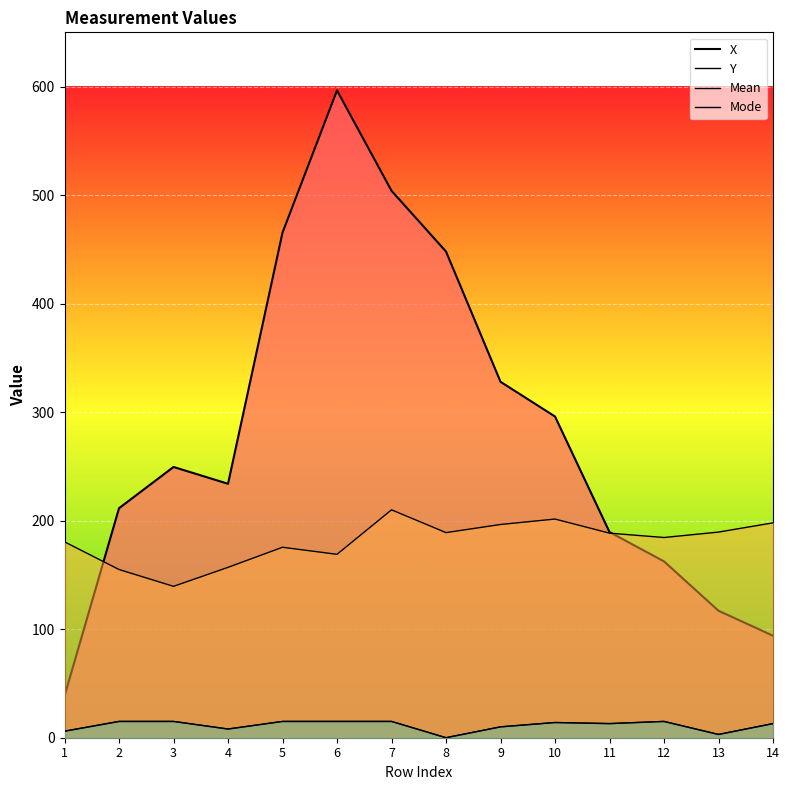

Rank the series at 6 from highest to lowest value.

X, Y, Mean, Mode